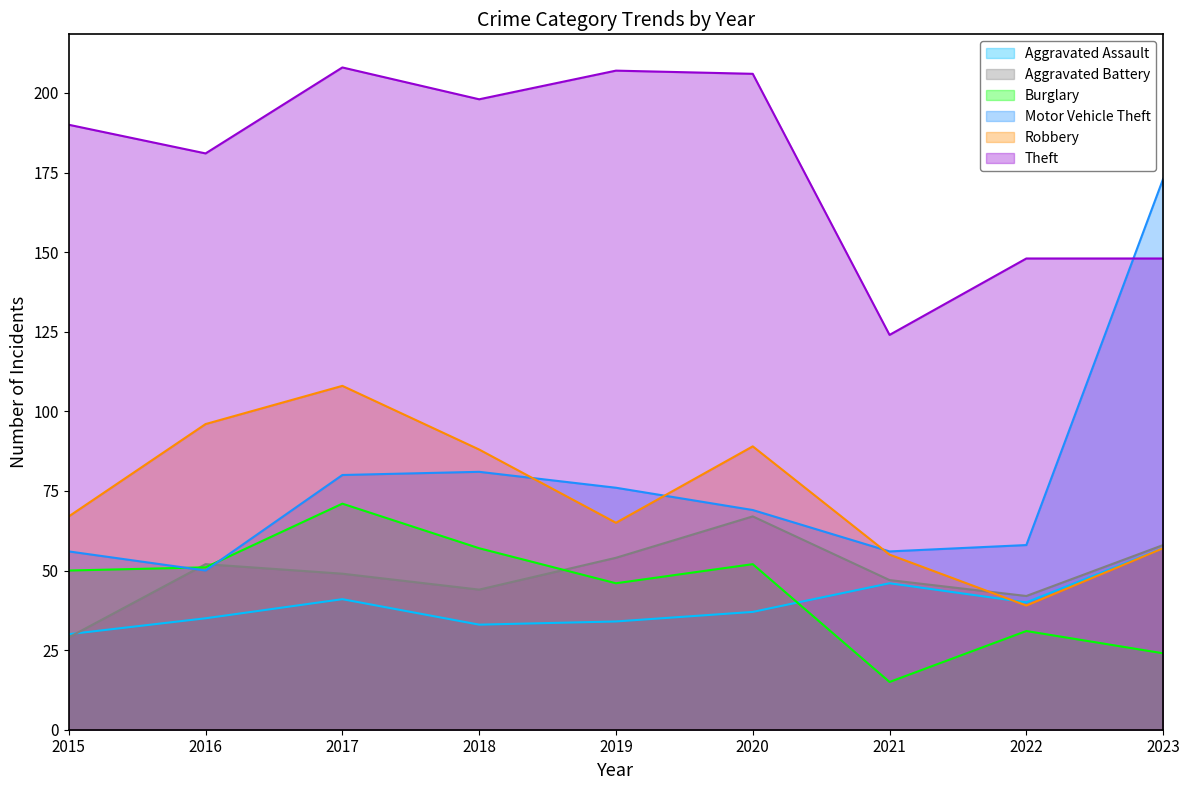

True or false: Burglary has a value of 46 at 2019.

True